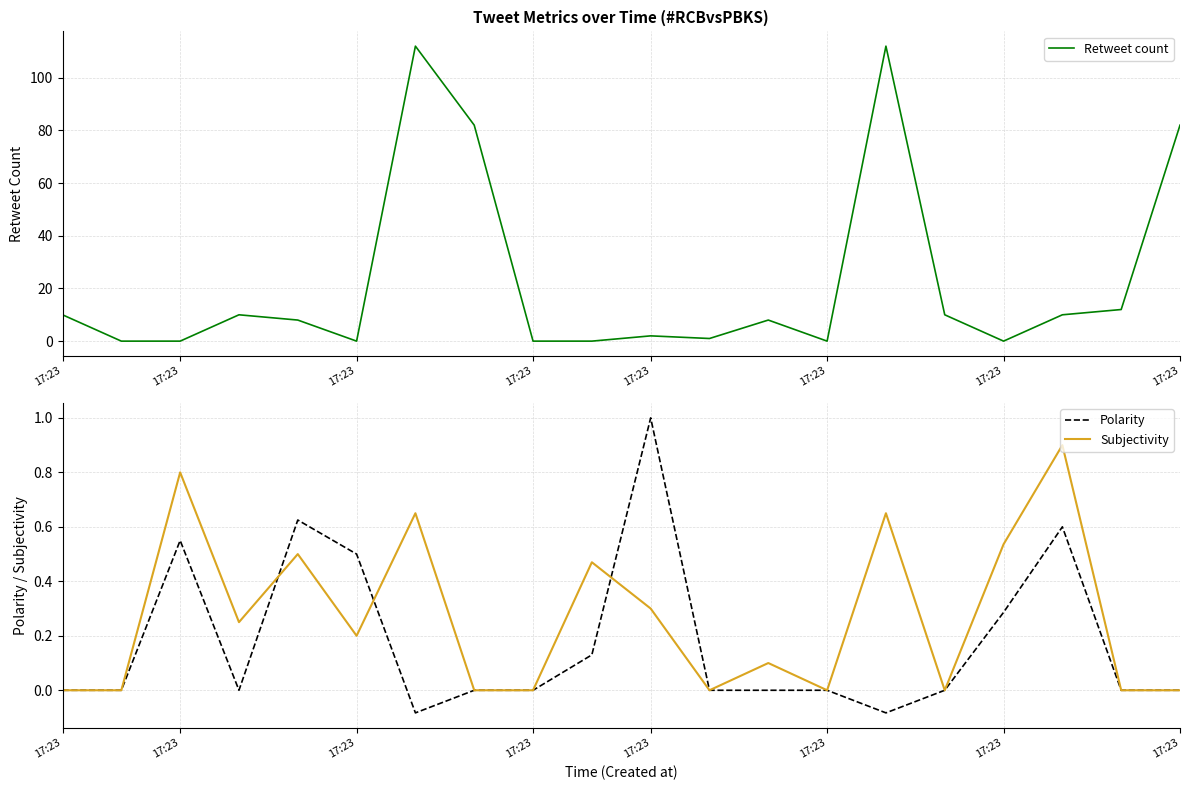

Count the number of categories in the chart.

20